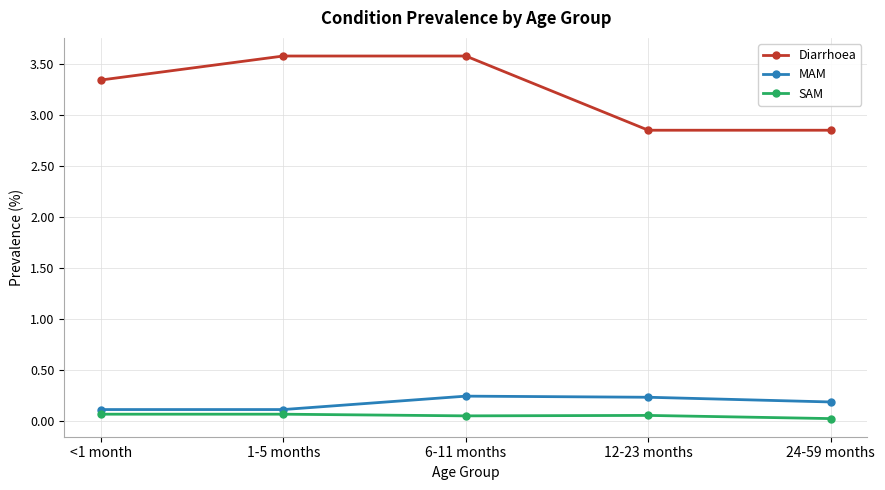

Where does the Diarrhoea series first go above 3?

<1 month